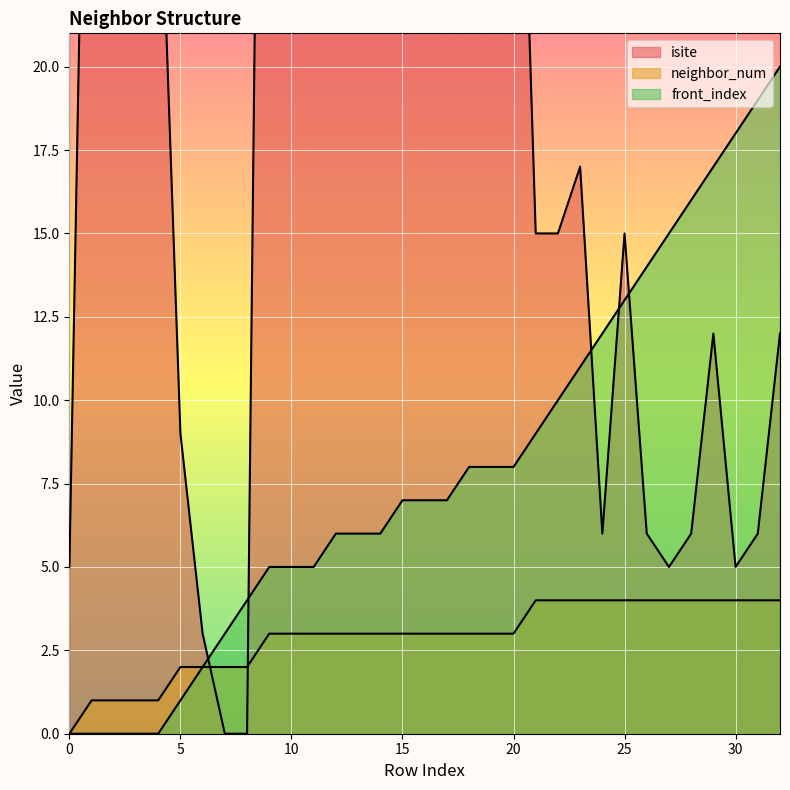

Between 21 and 25, which is larger?

21